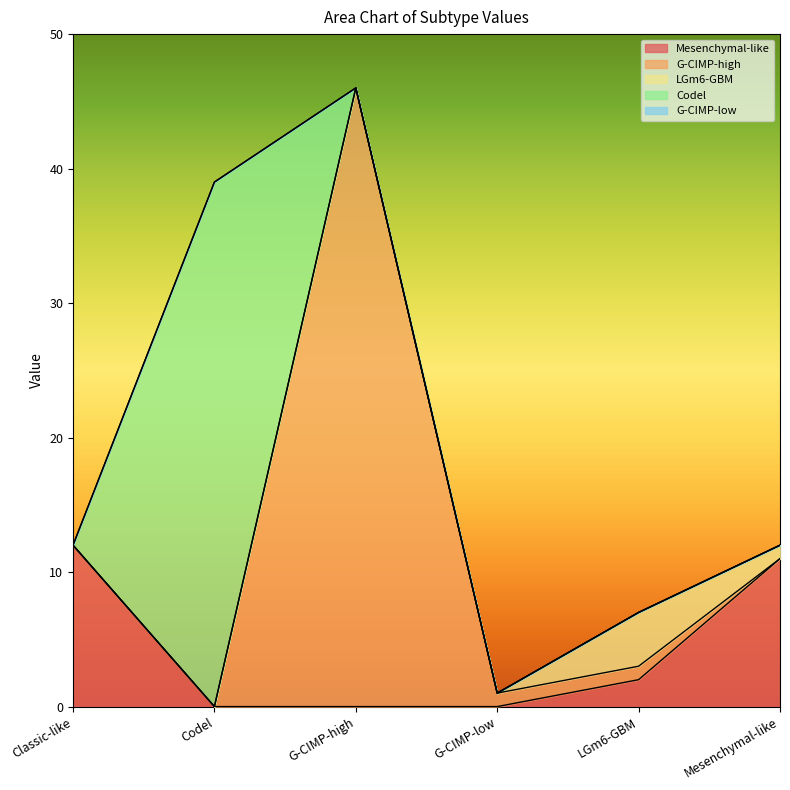

Which has a higher value, G-CIMP-high or Codel?

G-CIMP-high